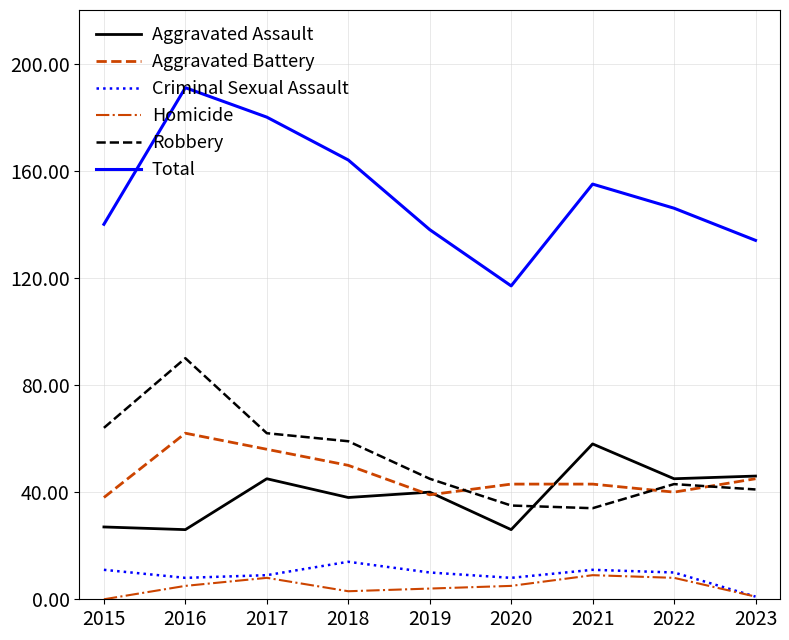

How many positive values does the Homicide series have?

8